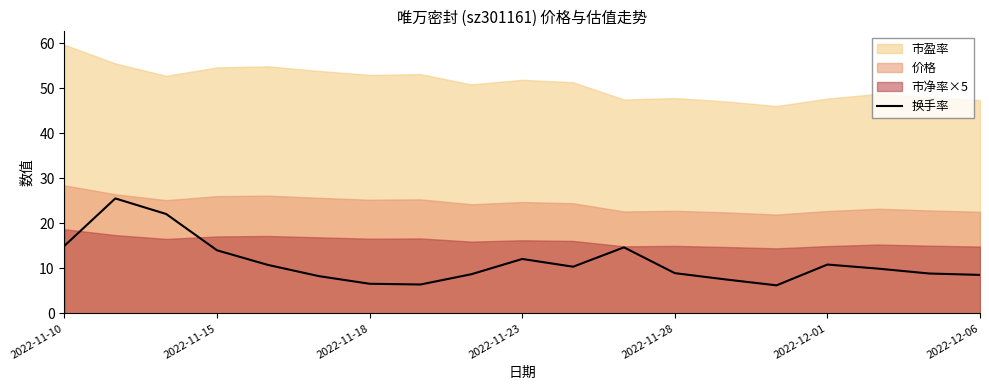

What is the lowest value of the 换手率 series?

6.2